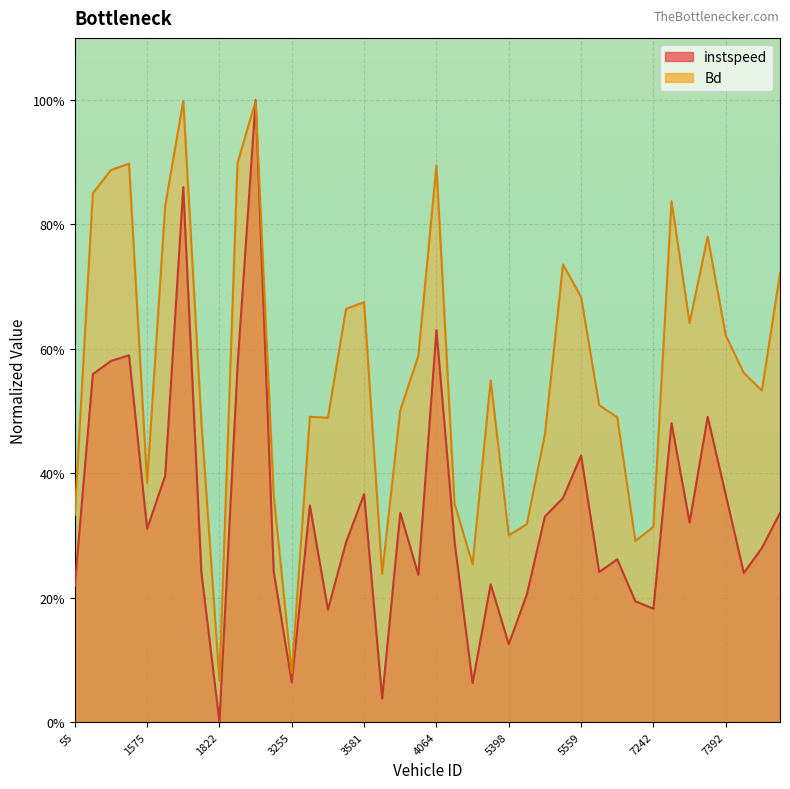

Between 7242.0 and 3827.0, which is larger?

3827.0